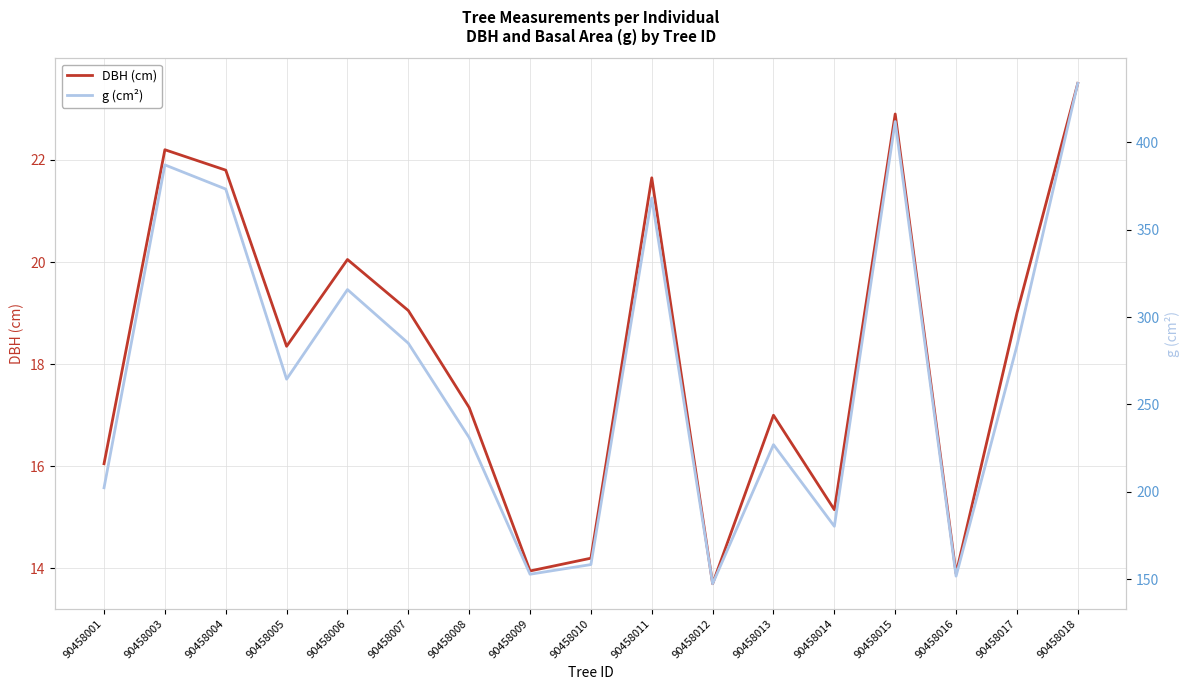

Is it true that g (cm²) equals 115.1 at 90458014?

False